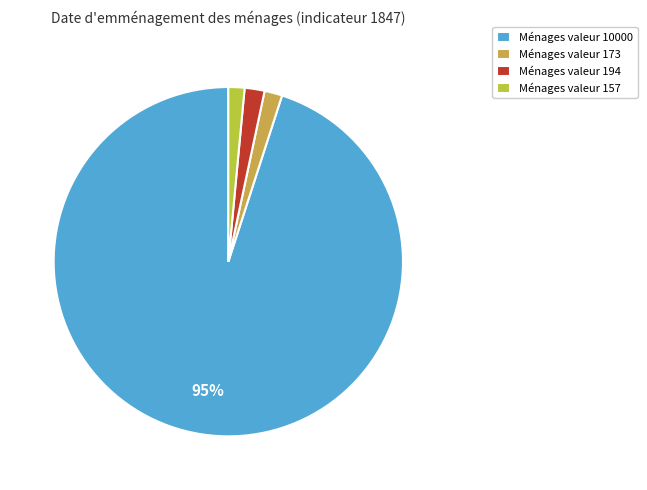

Is the sum of Ménages valeur 157 and Ménages valeur 173 greater than half?

No